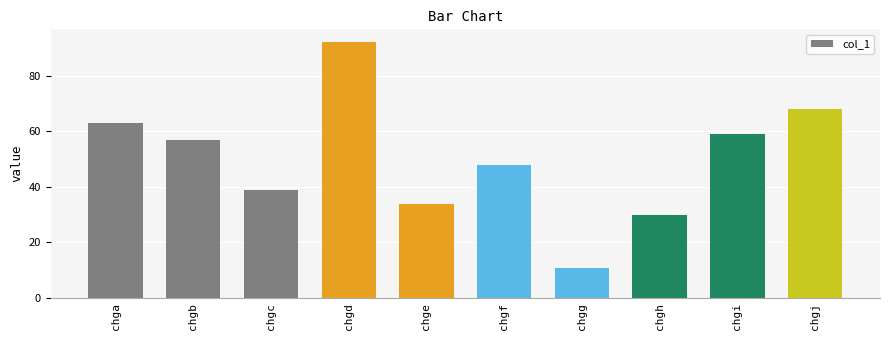

The value at chga is 38. True or false?

False